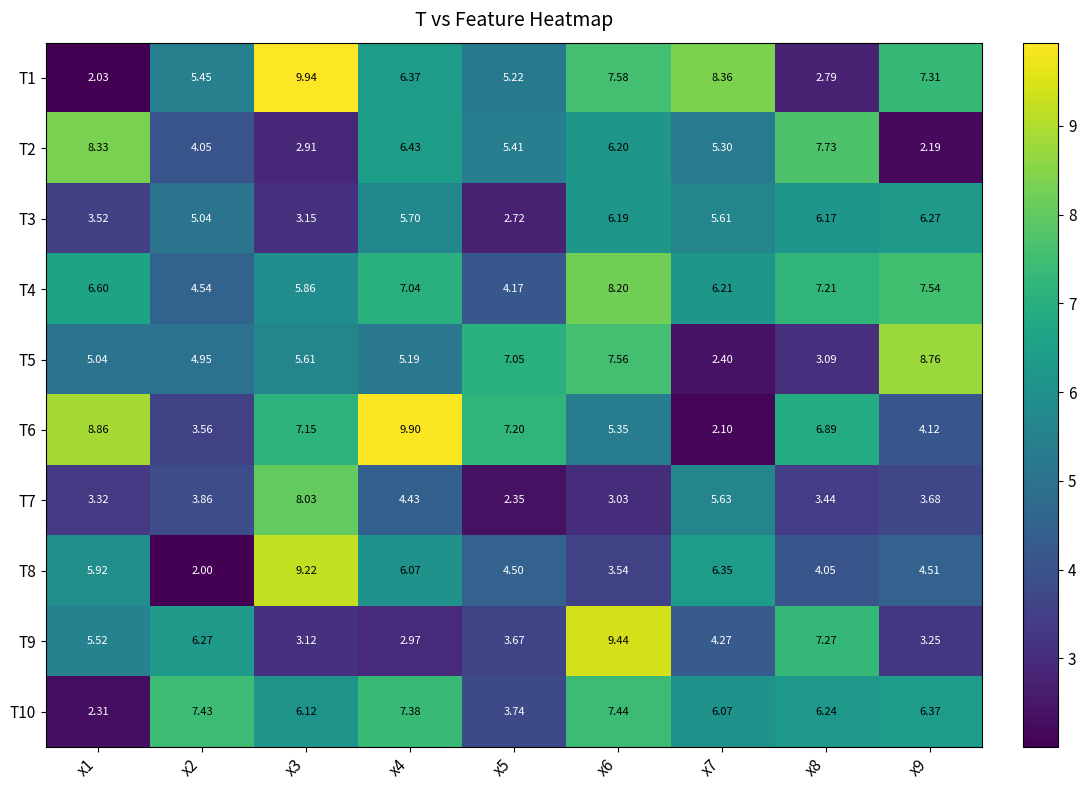

At how many categories does at least one series exceed 4?

9